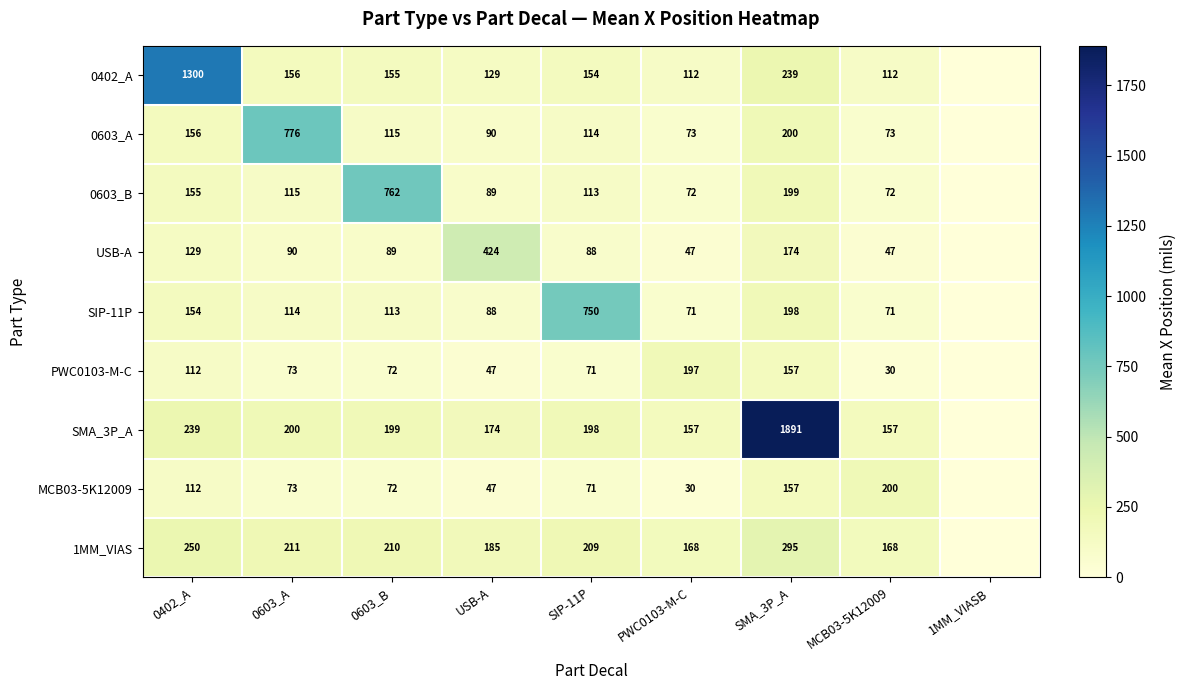

The 1MM_VIAS series shows 223 at PWC0103-M-C. True or false?

False